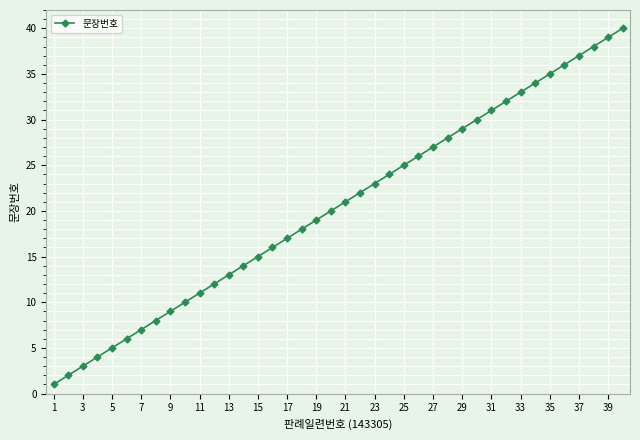

What is the difference between the second highest and second lowest values?

37